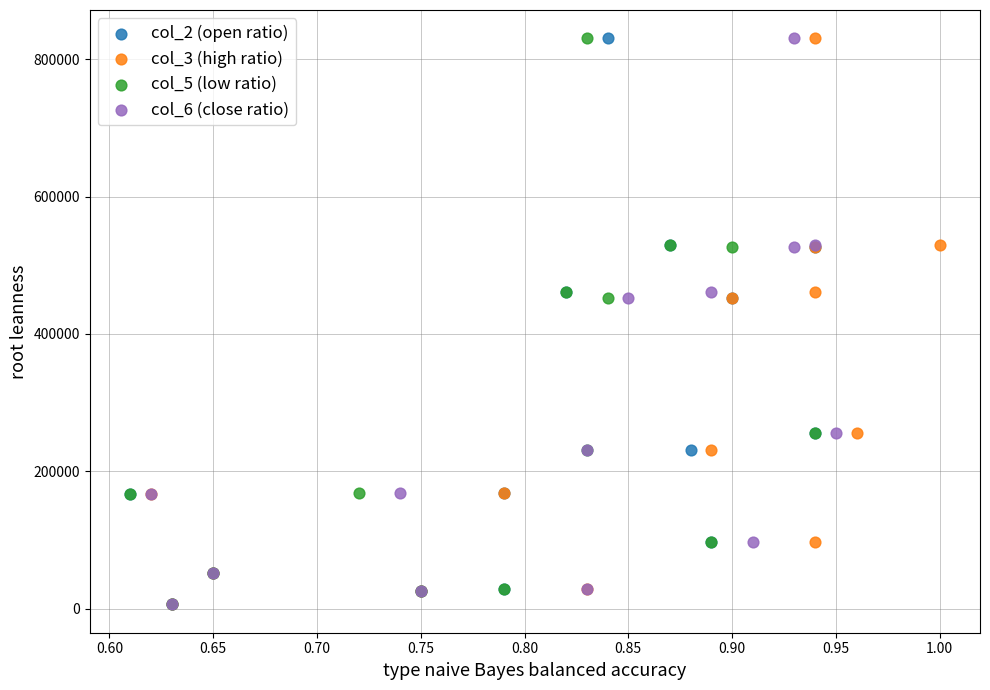

What are all the series names shown in the legend?

col_2 (open ratio), col_3 (high ratio), col_5 (low ratio), col_6 (close ratio)